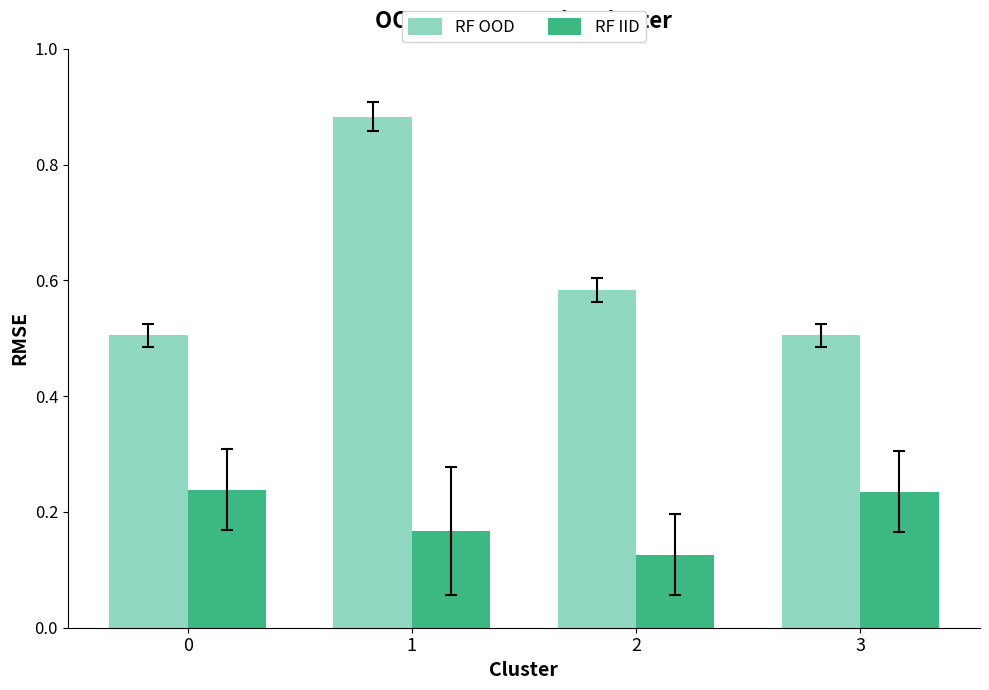

List the series in order of their peak value, lowest first.

RF IID, RF OOD